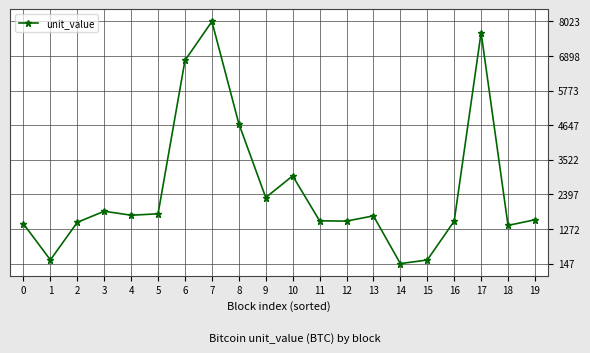

What is the maximum value shown in the chart?

8023.2